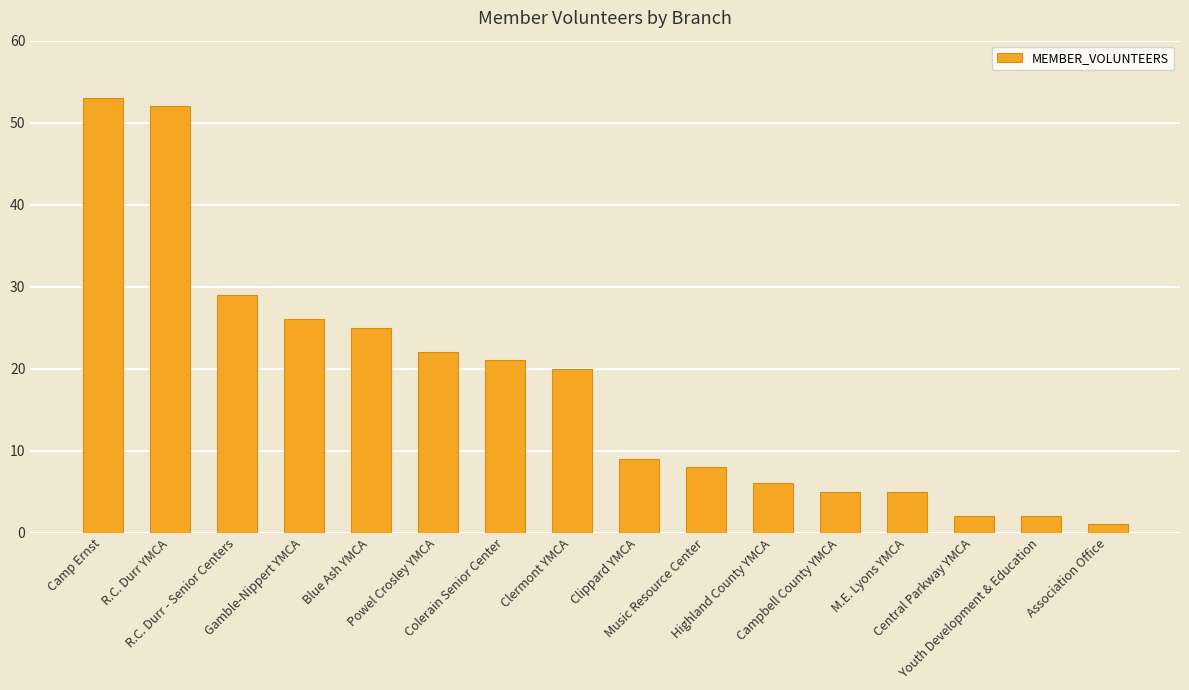

What is the maximum value shown in the chart?

53